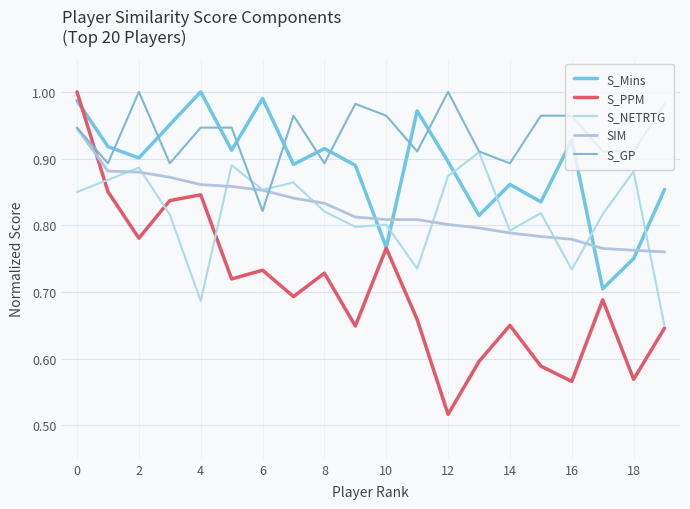

What is the sum of all S_Mins values?

17.7